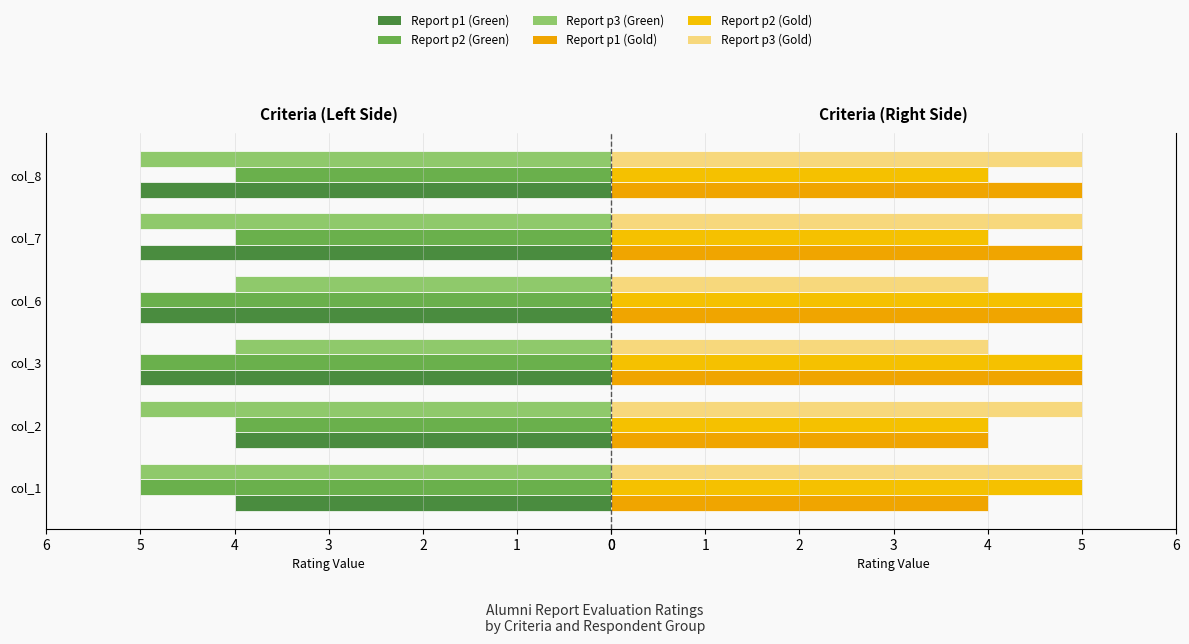

What is the difference between the highest and lowest values at col_6?

1